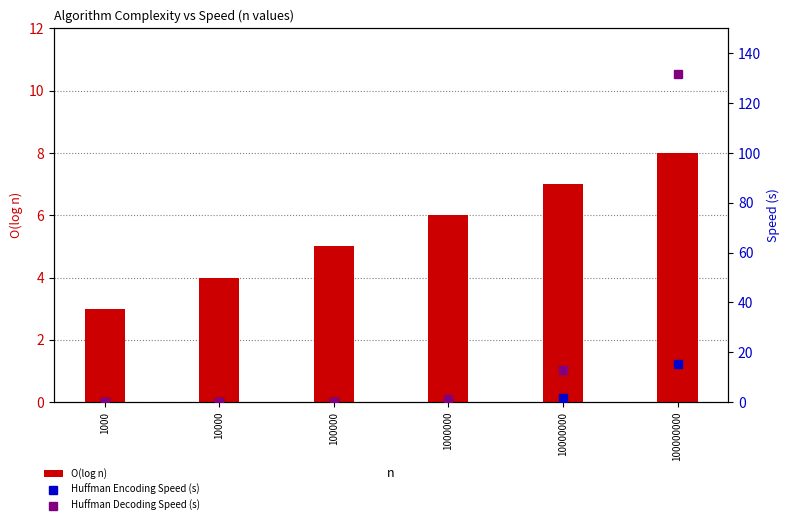

The value of Huffman Encoding Speed (s) at 1000 is 0.0. True or false?

True